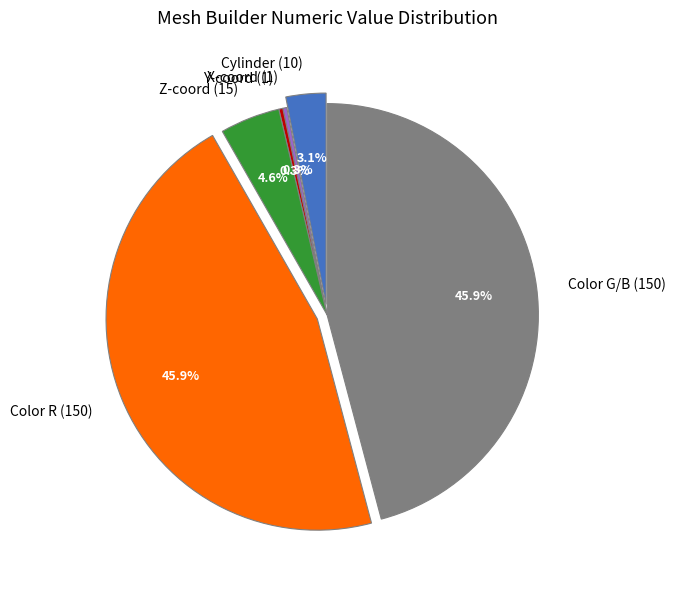

What percentage do X-coord (1) and Color R (150) together represent?

46.2%